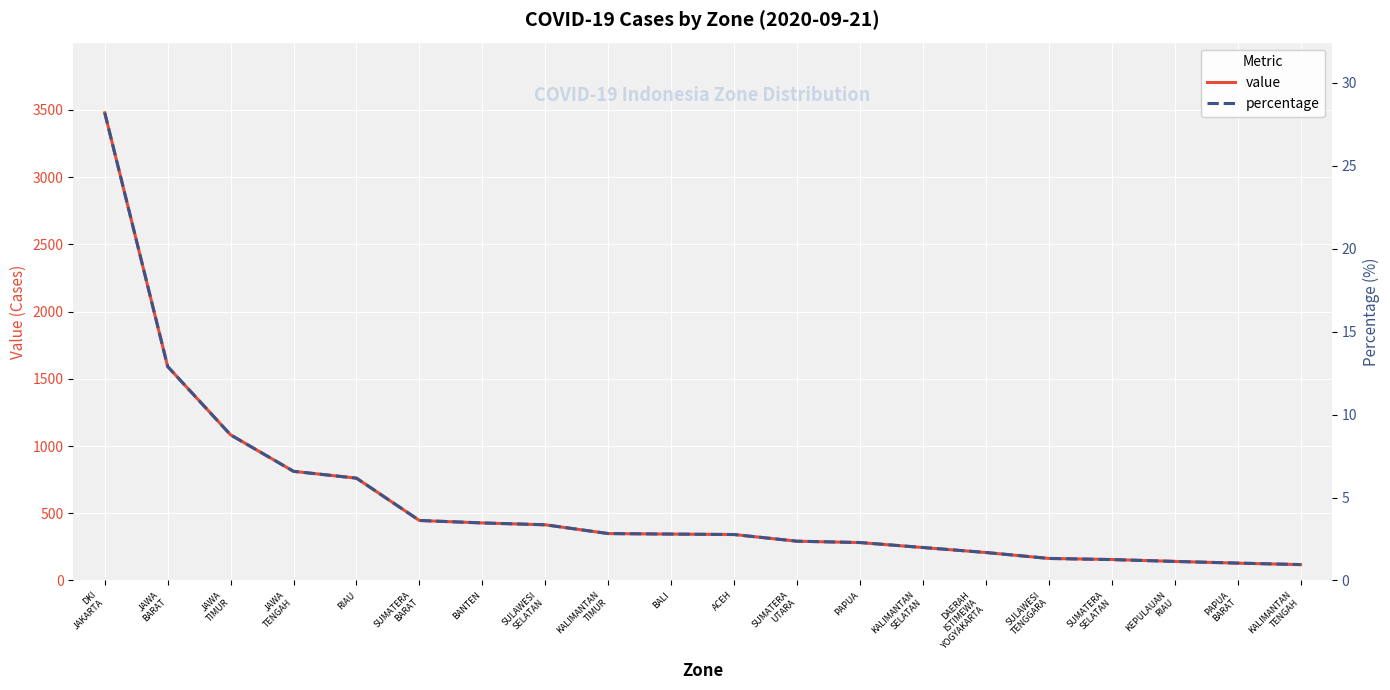

What is the difference between the maximum and second lowest values in the value series?

3349